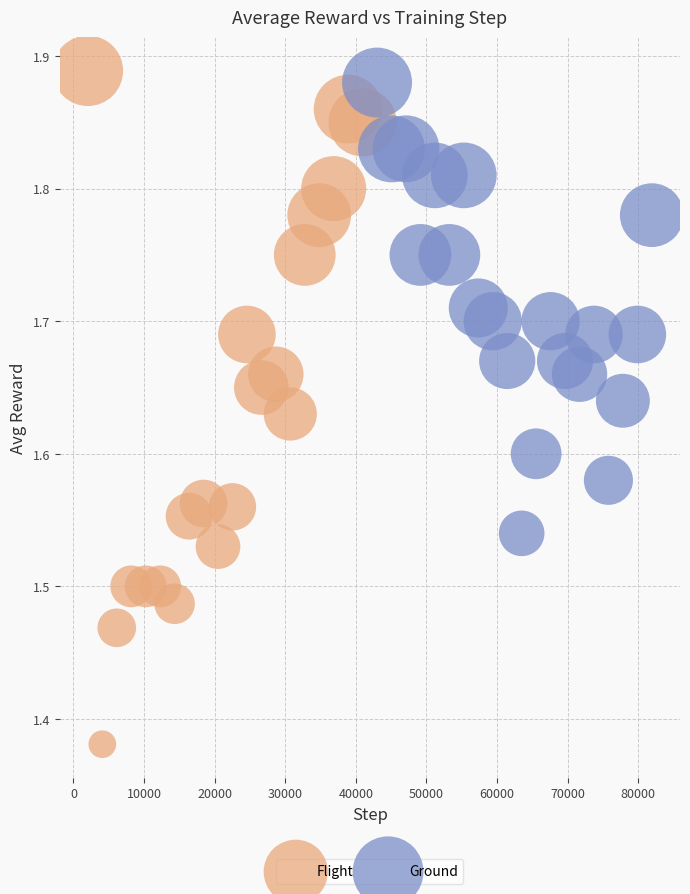

Which series has the largest Y range (max minus min)?

Flight